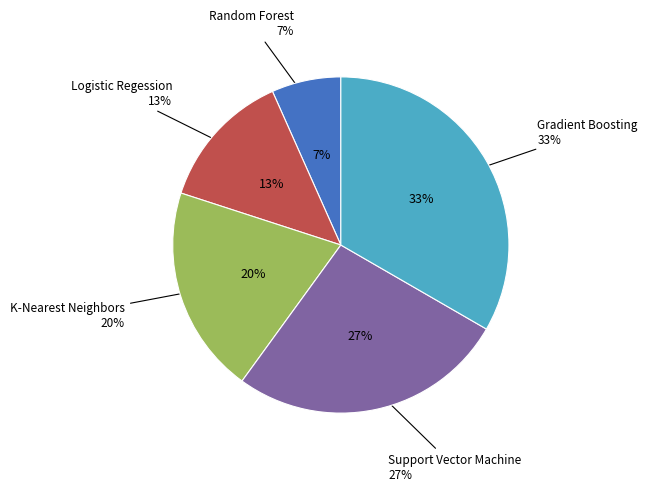

Which category has the smallest portion of the pie?

Random Forest